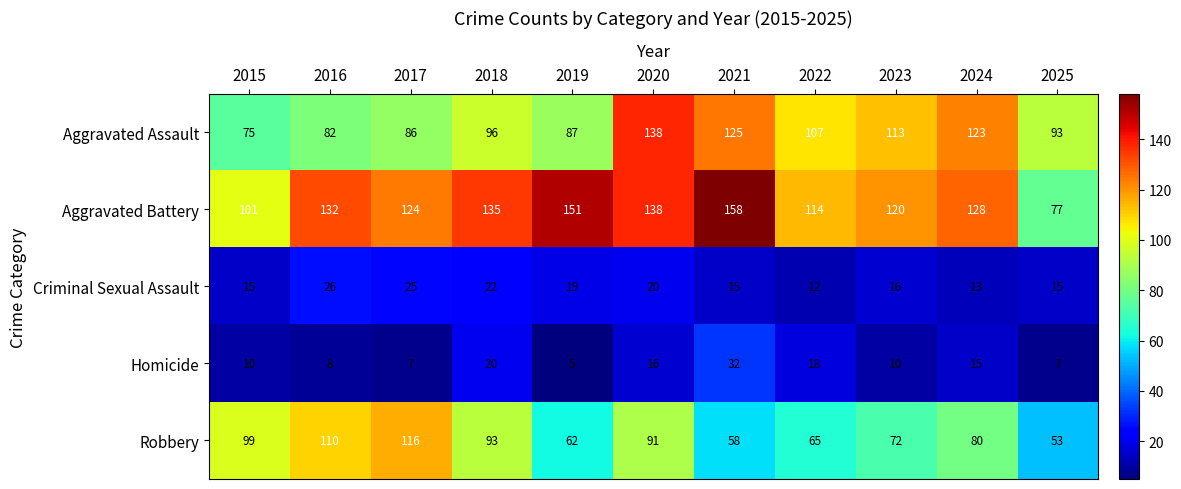

Is it true that Homicide equals 7 at 2018?

False